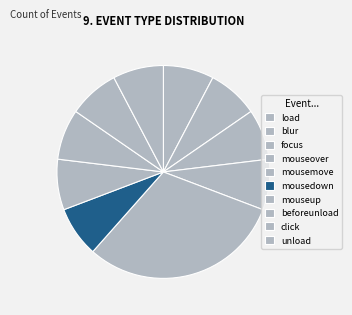

To the nearest percent, what percentage of the pie is mouseup?

8%